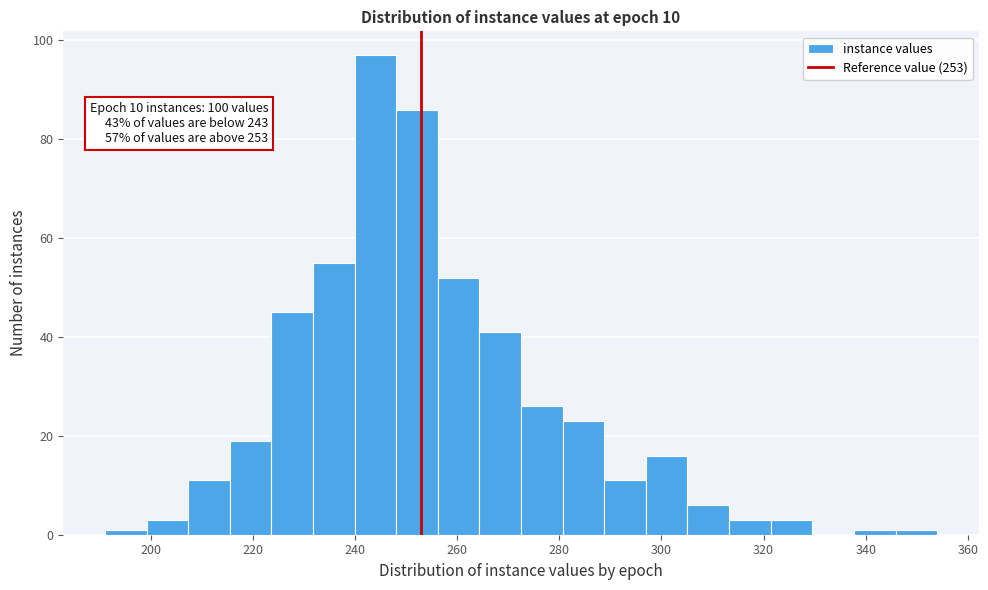

Which range on the x-axis has the tallest bar?

240 to 248